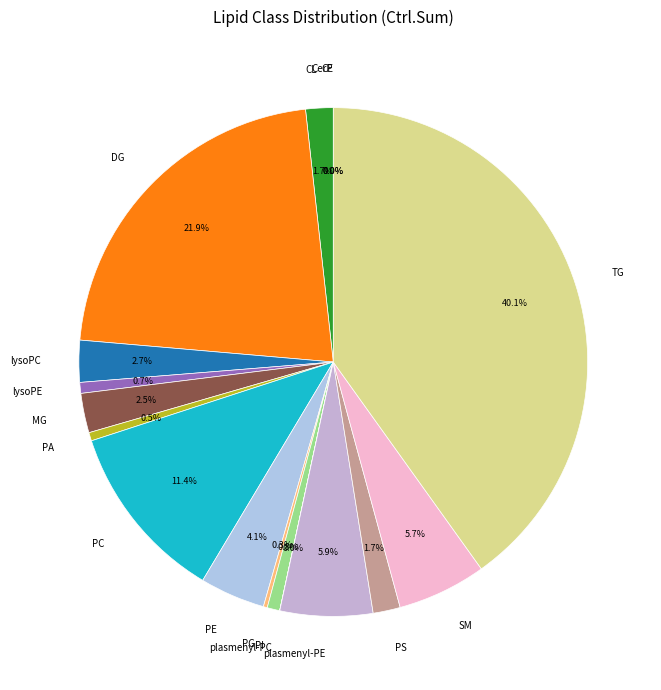

Is there a majority slice in this chart?

No